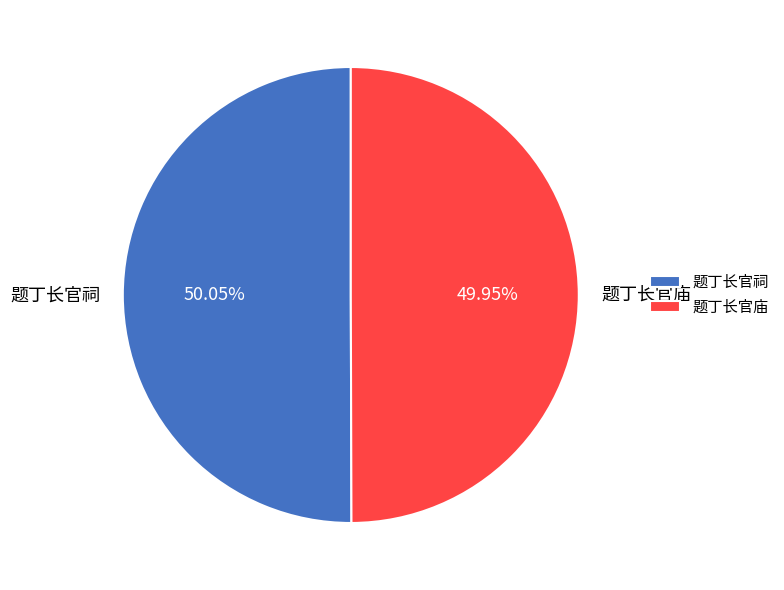

To the nearest percent, what is the average slice percentage?

50%